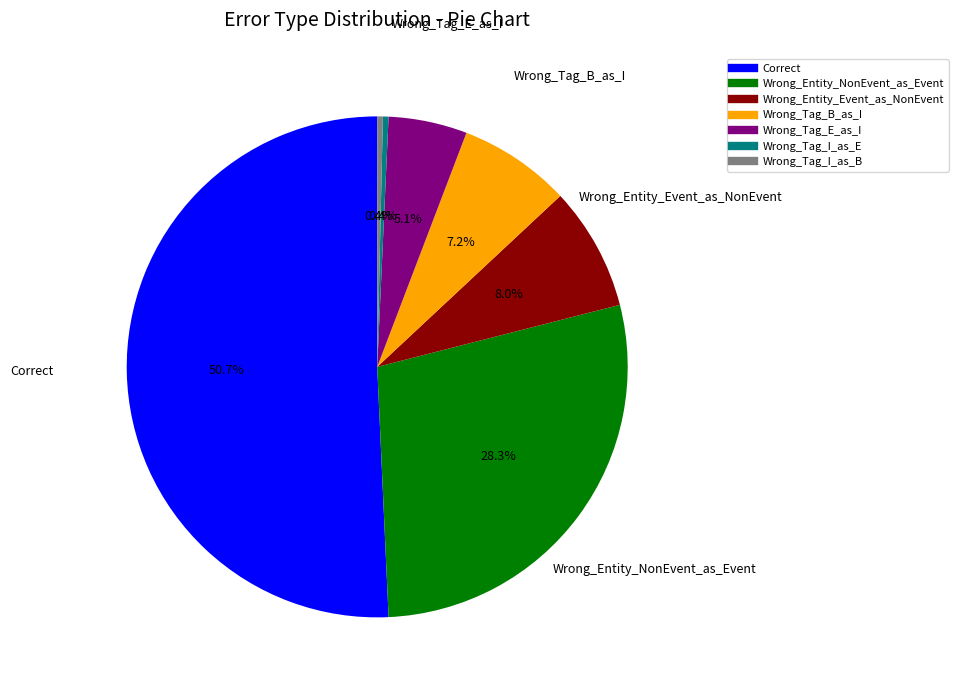

To the nearest percent, what portion does Wrong_Entity_Event_as_NonEvent represent?

8%